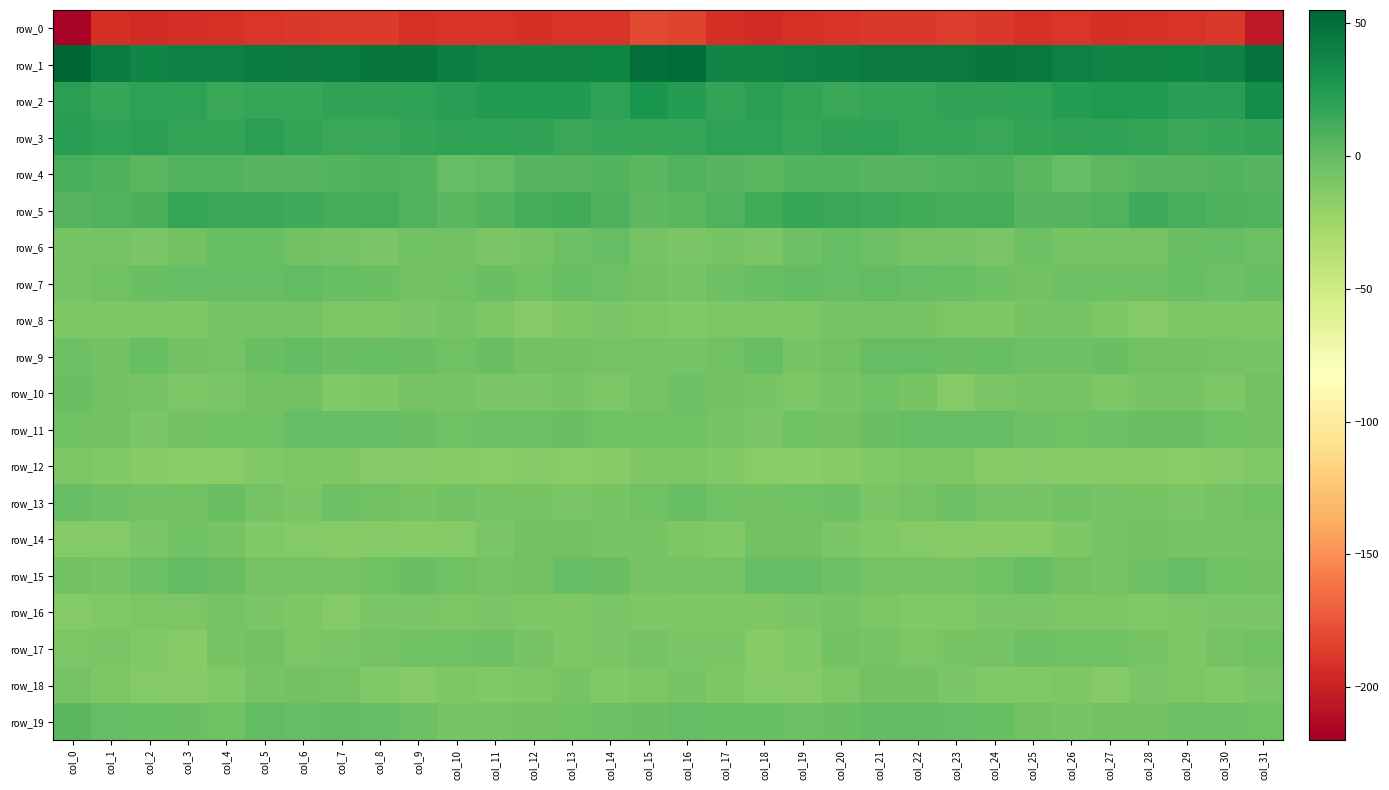

Between col_3 and col_23, which series saw the biggest shift?

row_14